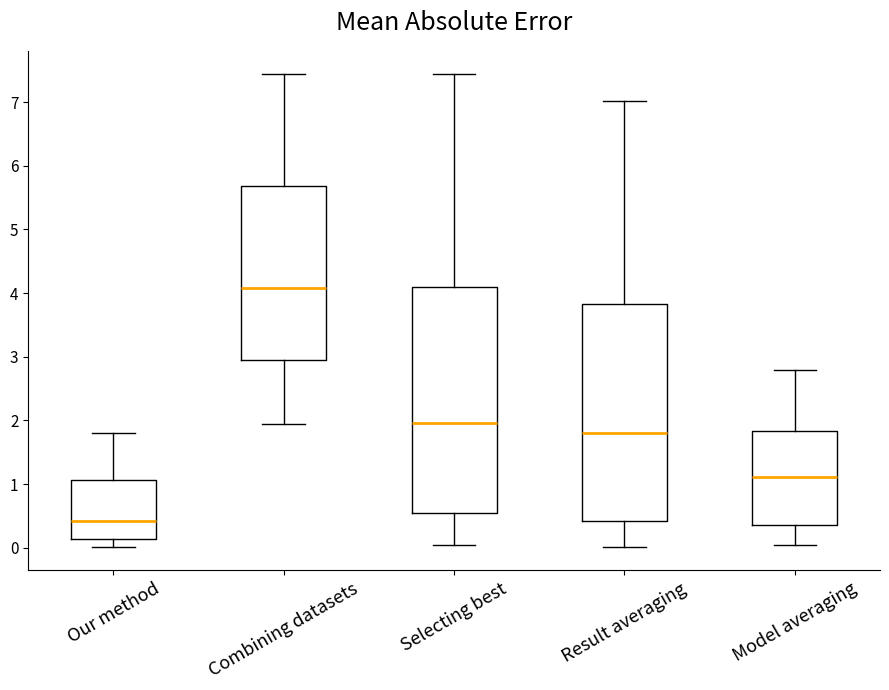

Reading left to right, read every box against the y-axis: the position of its median line, the range the box covers, and the ends of its whiskers. The values are not printed on the chart, so give them approximately, as read against the axis.

Our method: median 0.4, box 0.1 to 1.1, whiskers 0.0 to 1.8
Combining datasets: median 4.1, box 2.9 to 5.7, whiskers 1.9 to 7.4
Selecting best: median 2.0, box 0.5 to 4.1, whiskers 0.0 to 7.4
Result averaging: median 1.8, box 0.4 to 3.8, whiskers 0.0 to 7.0
Model averaging: median 1.1, box 0.4 to 1.8, whiskers 0.0 to 2.8